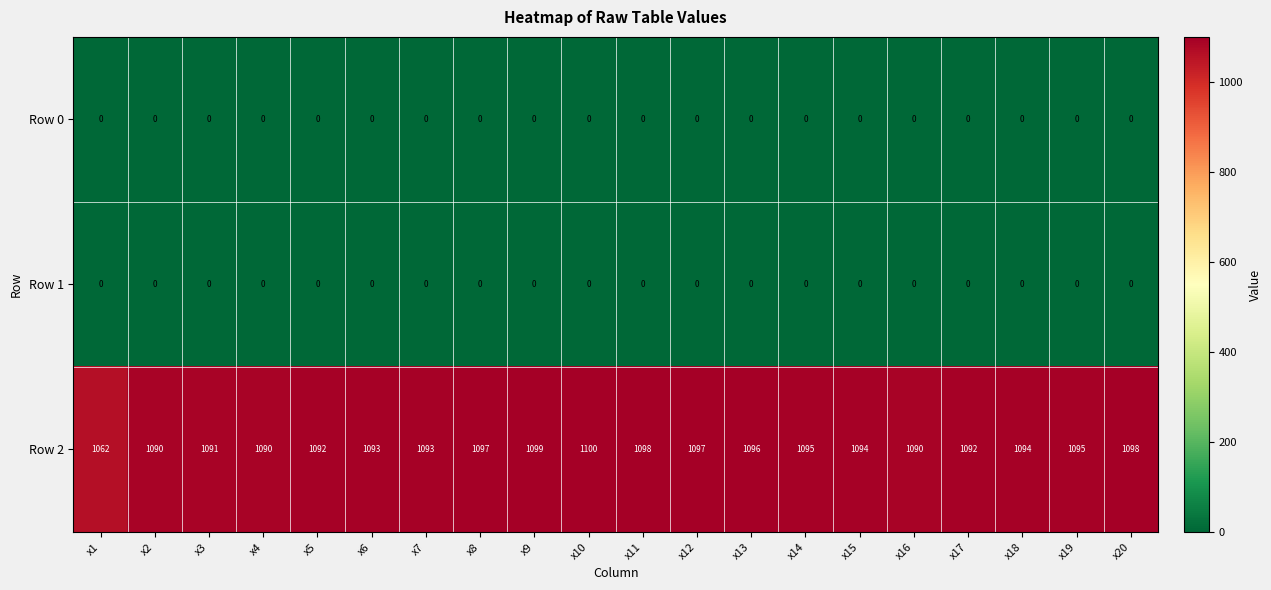

The value of Row 1 at x11 is 0. True or false?

True